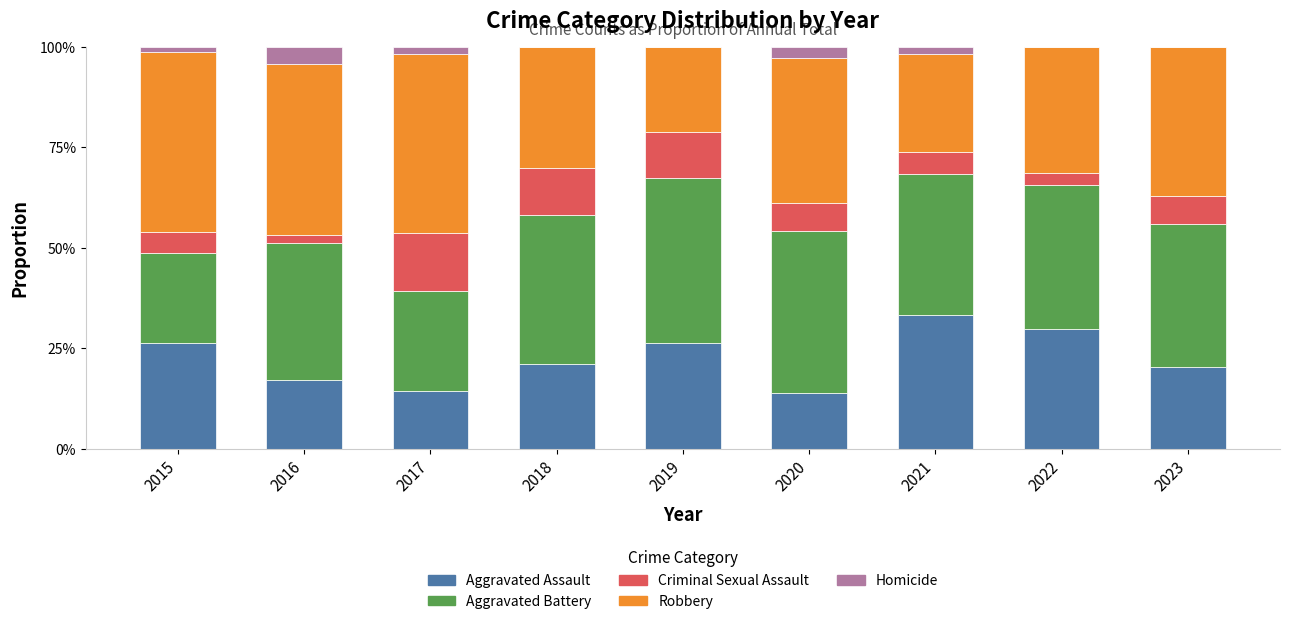

What are all the series names shown in the legend?

Aggravated Assault, Aggravated Battery, Criminal Sexual Assault, Robbery, Homicide